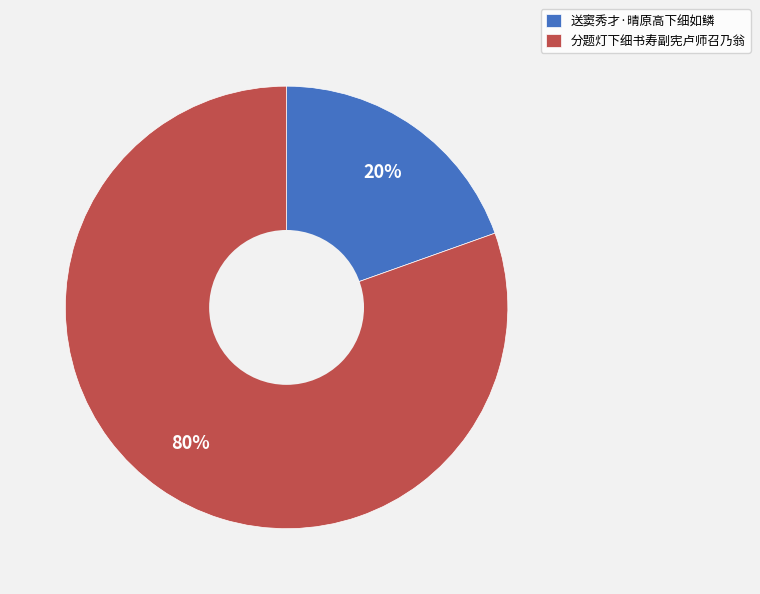

Is there any slice that represents more than half of the pie?

Yes